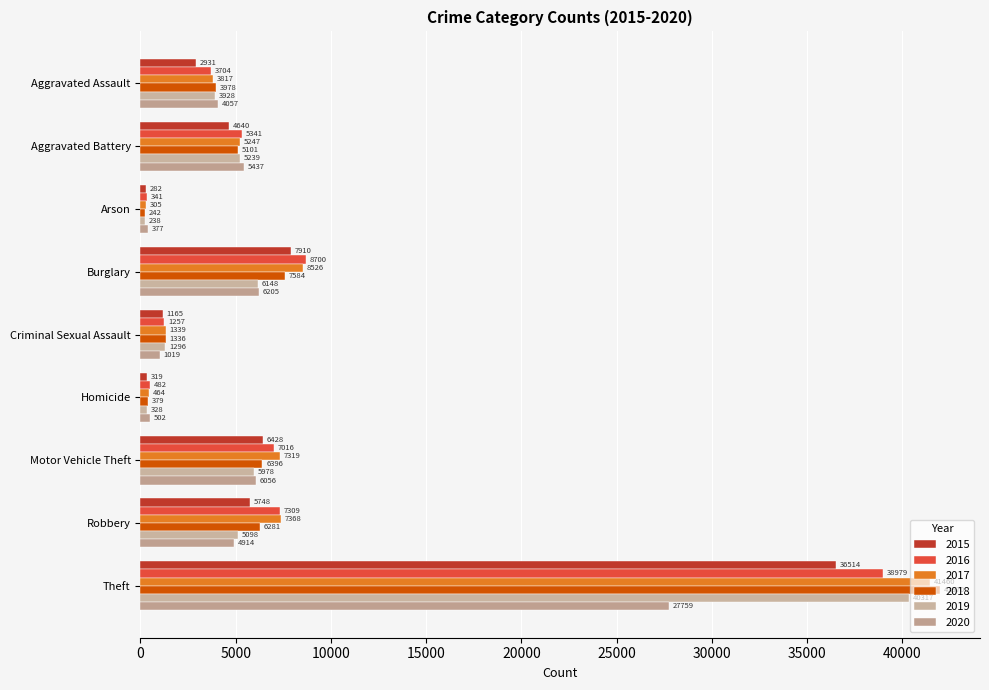

The 2019 series shows 10353 at Burglary. True or false?

False